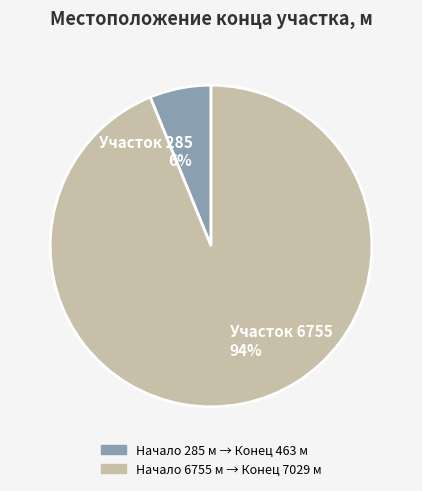

To the nearest percent, what percentage of the pie is Участок 285 6%?

6%